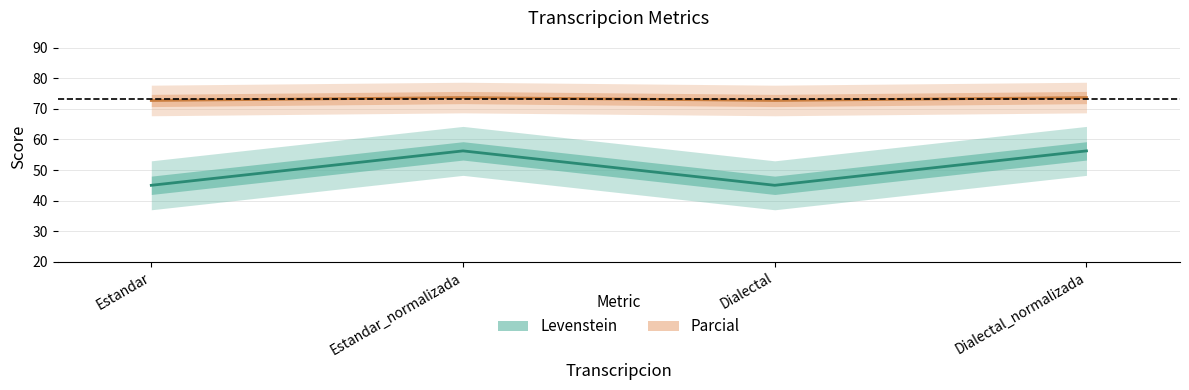

The value of Parcial at Estandar_normalizada is 43.4. True or false?

False